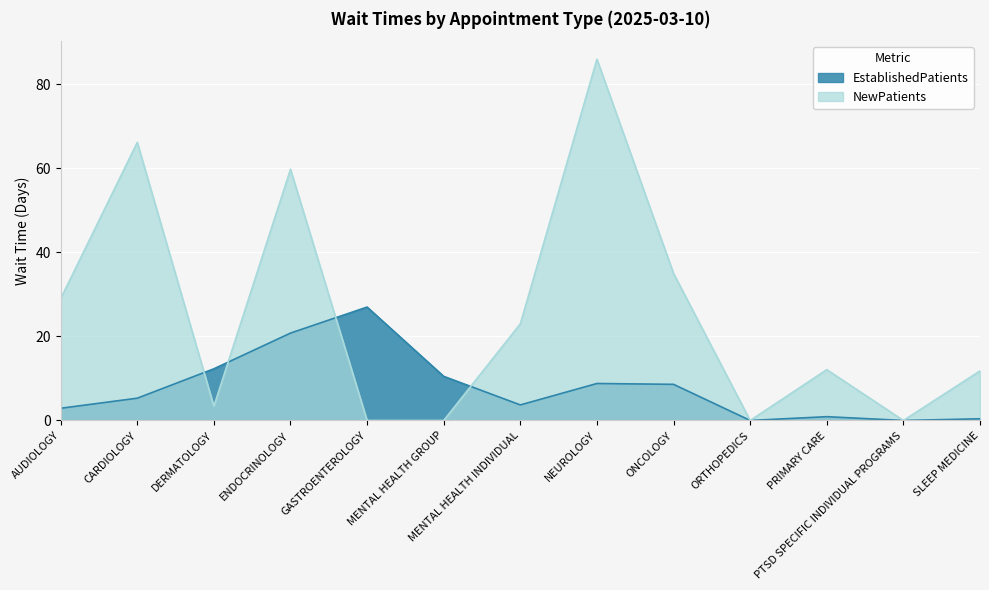

How many lines are shown in the chart?

2